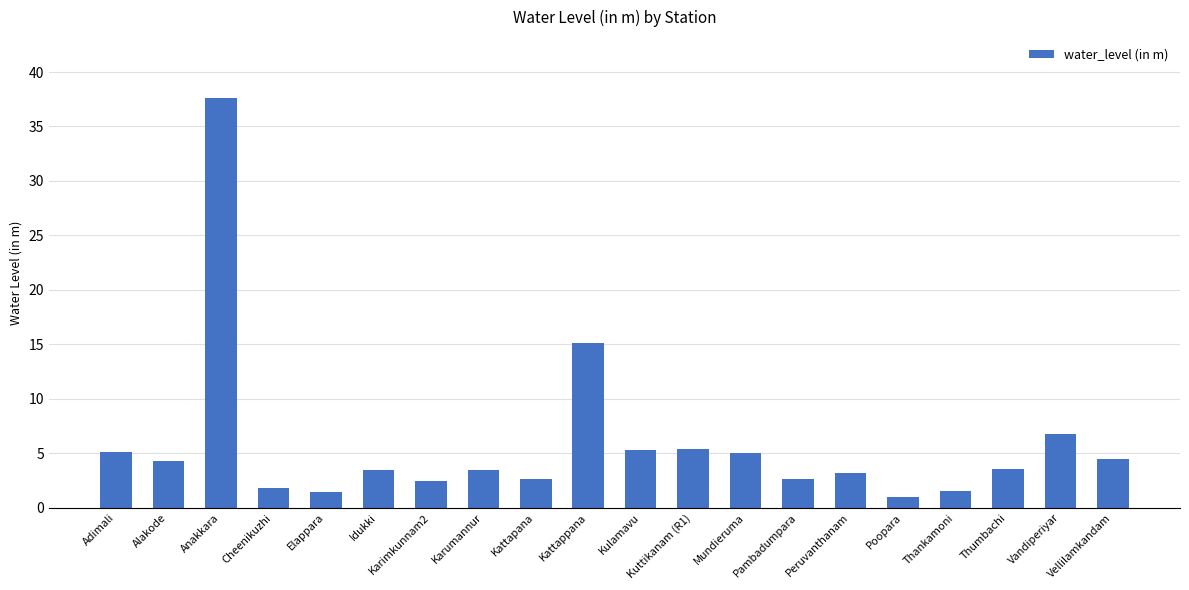

Which has a higher value, Vandiperiyar or Elappara?

Vandiperiyar